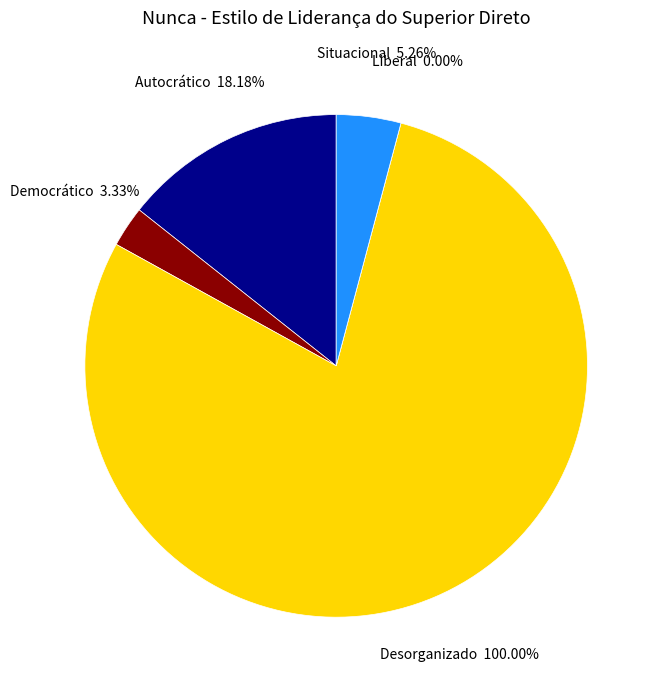

To the nearest percent, what portion does Democrático represent?

3%